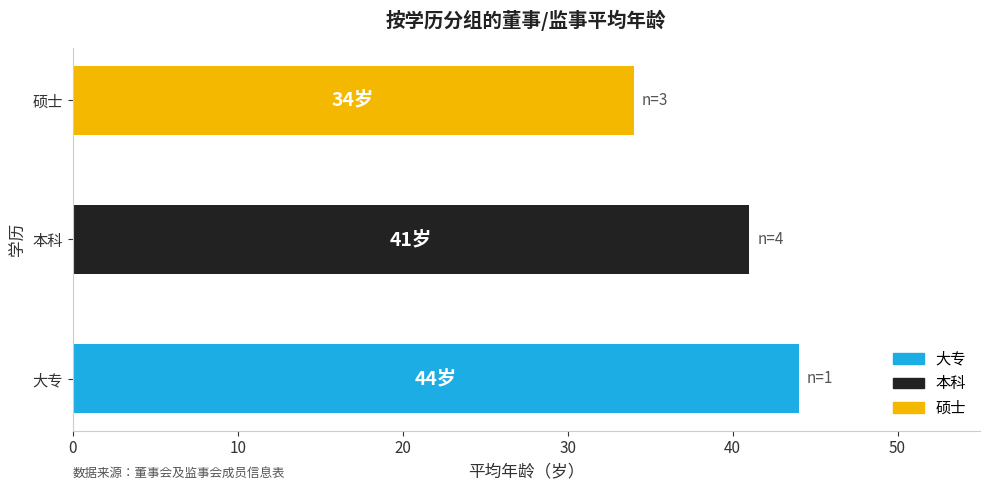

At which category does the chart reach its minimum across all series?

硕士